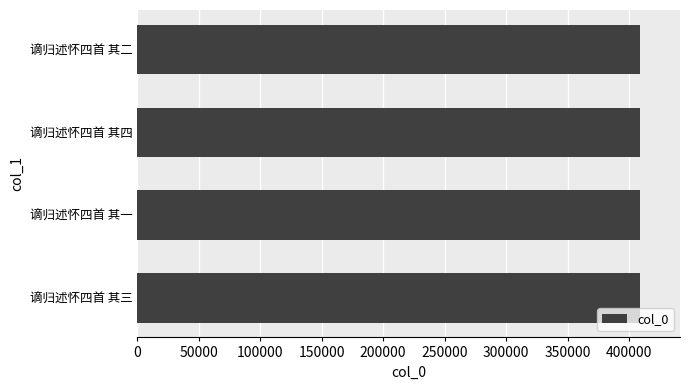

What is the sum of all values?

1634522